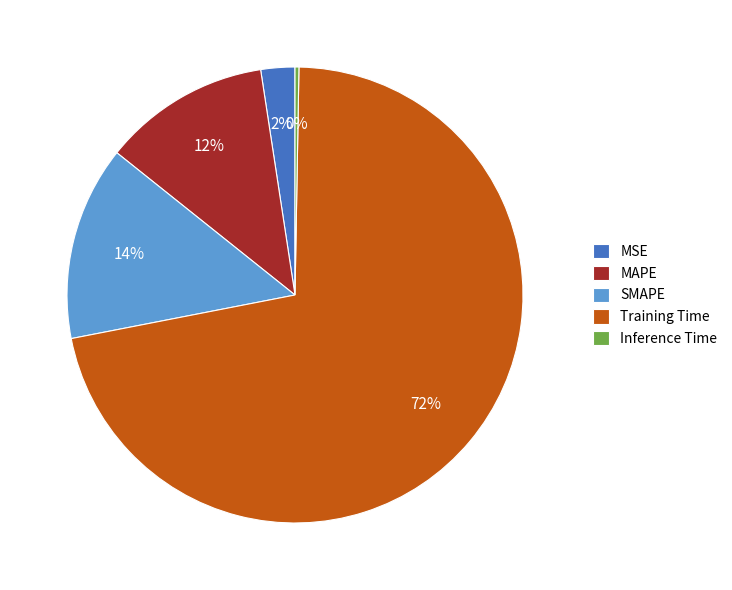

The MAPE slice represents 4% of the pie. True or false?

False